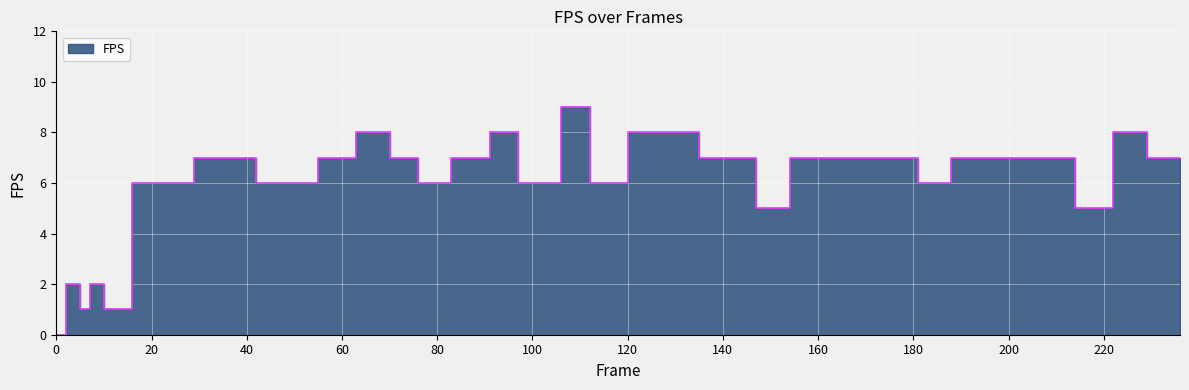

What is the average value?

6